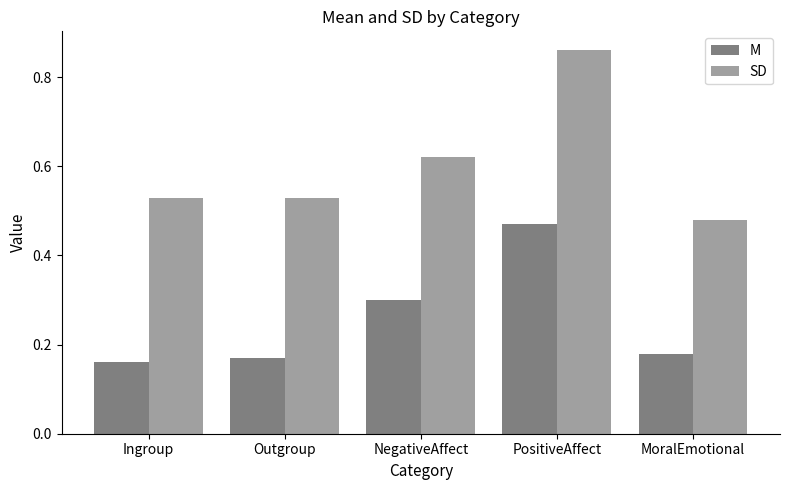

Which label corresponds to the largest value in the chart?

PositiveAffect